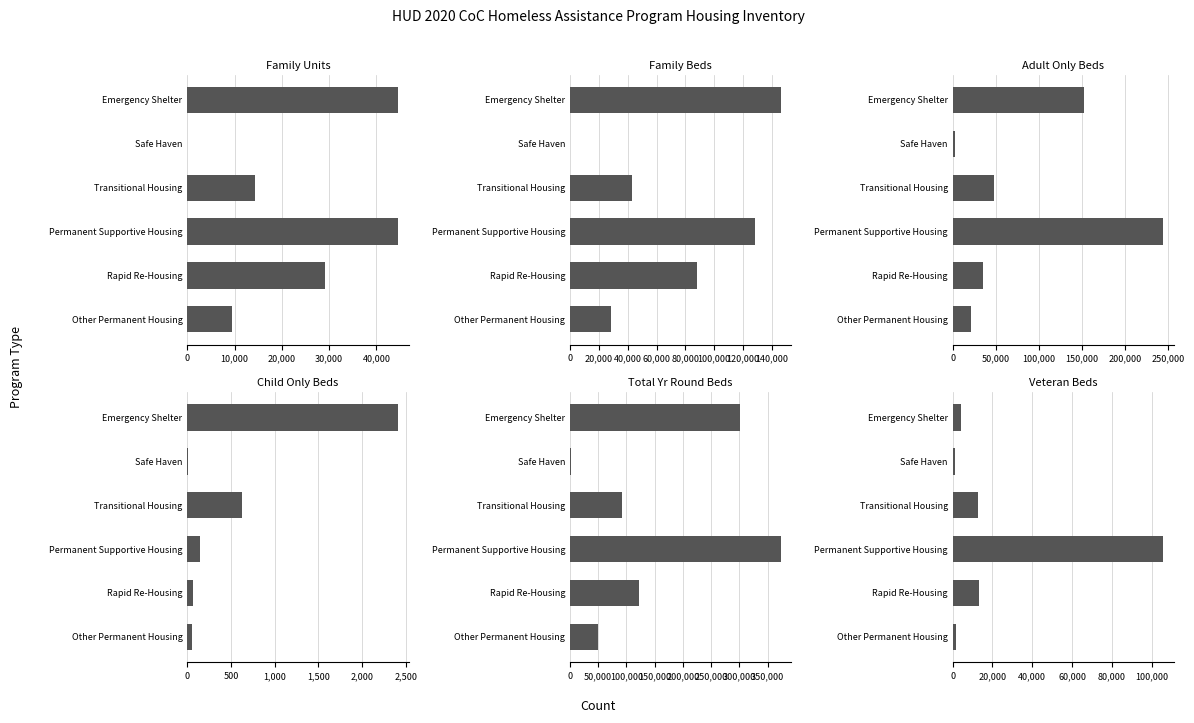

How many values in the Adult Only Beds series are below 48311?

3